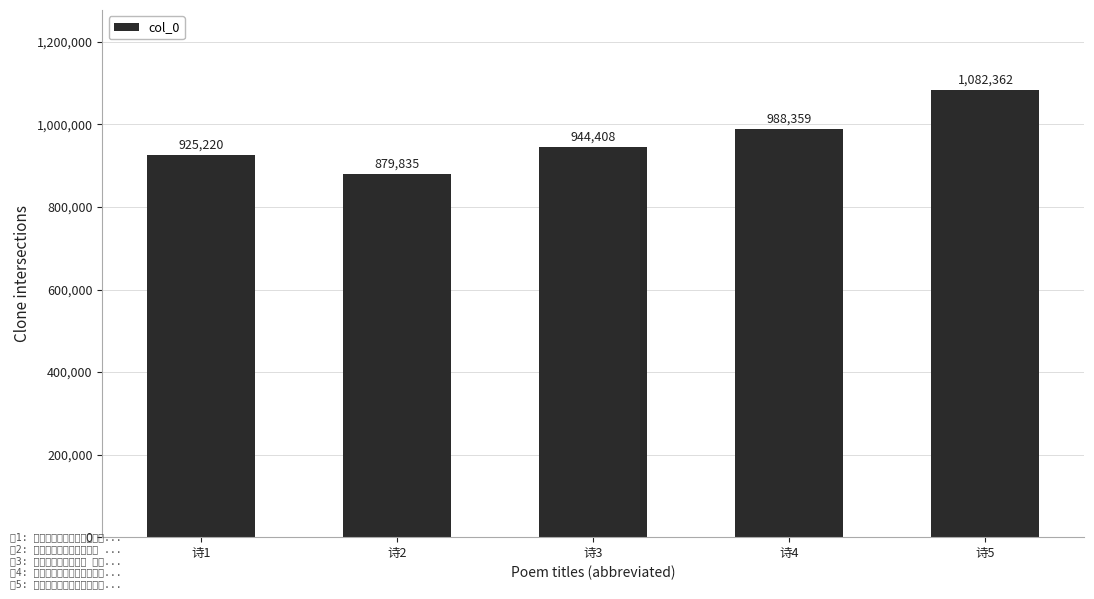

At which label is the value closest to 981098?

诗4